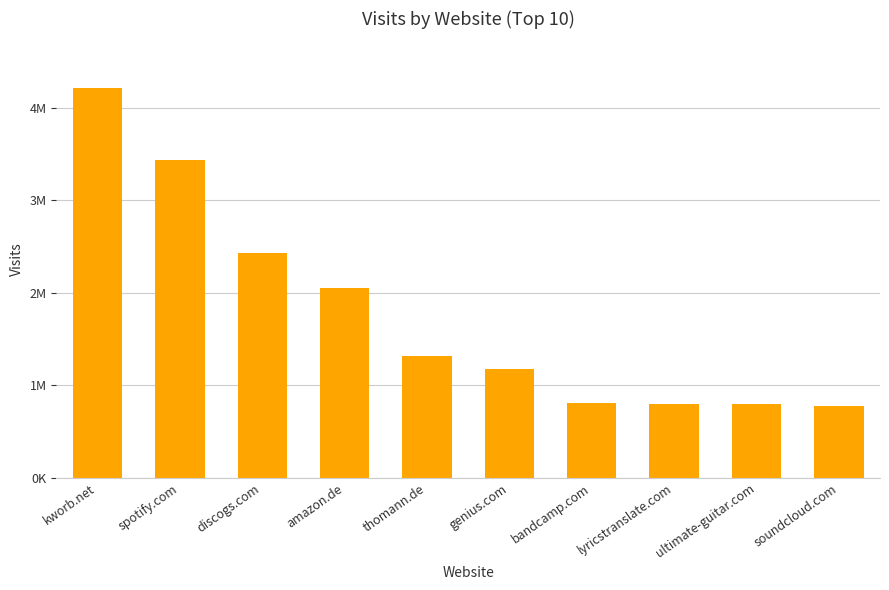

Does the chart contain any negative values?

No